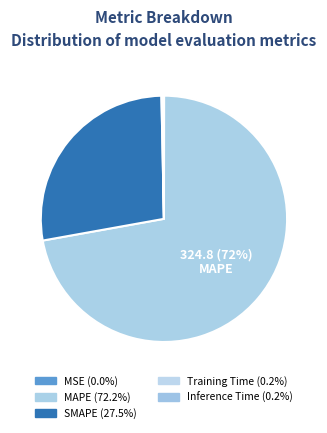

Count the number of slices in the pie.

5